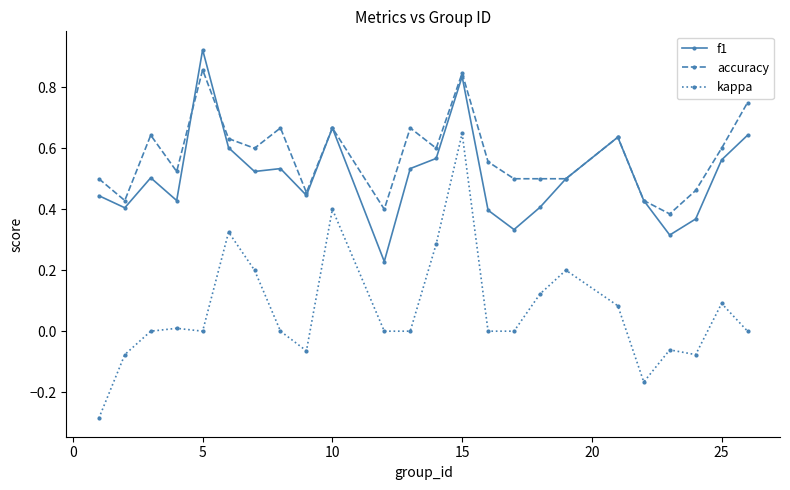

Which series has the largest total across all categories?

accuracy